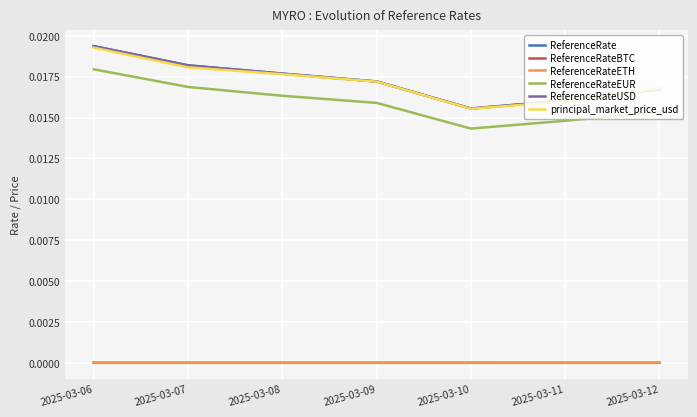

In ReferenceRateETH, how many points are lower than both neighbors (excluding endpoints)?

2